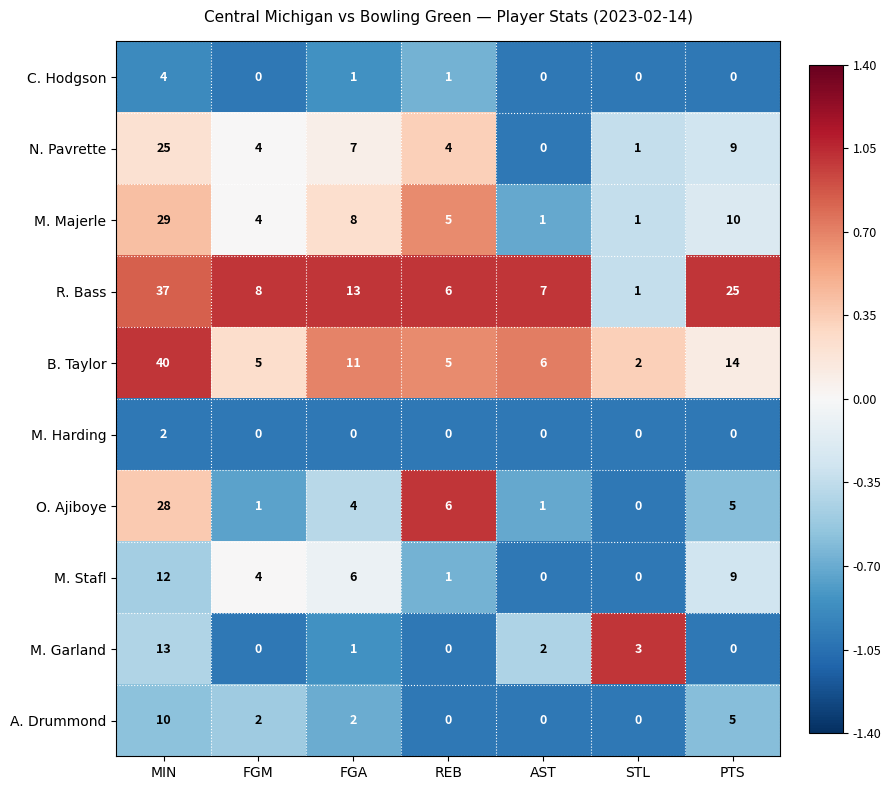

At which category is the sum across all series the highest?

MIN